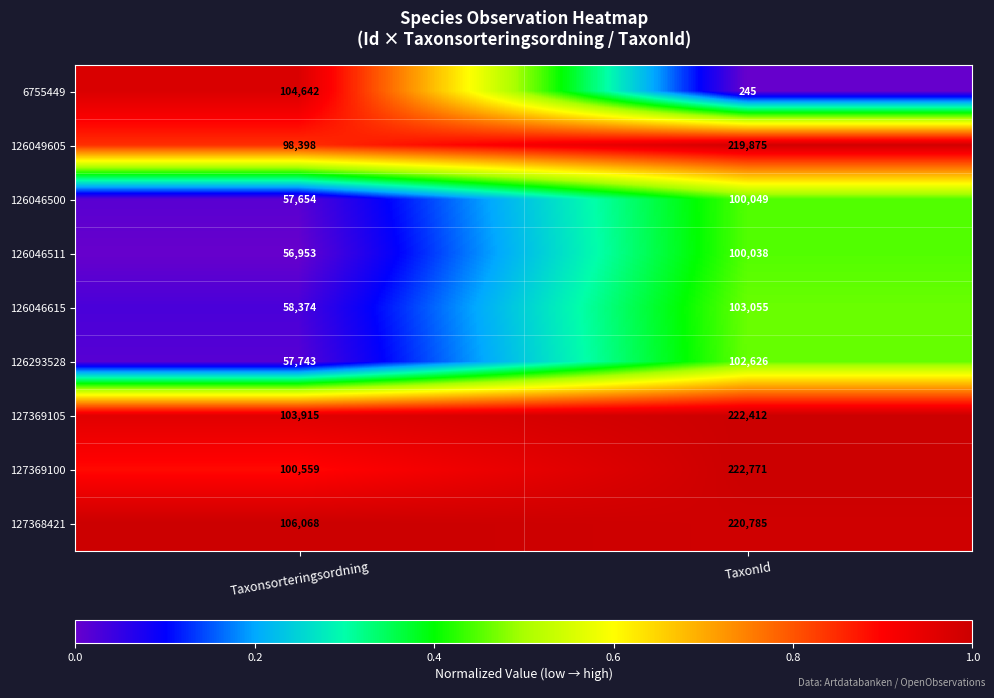

Is the value of 126046500 at Taxonsorteringsordning greater than the value of 6755449 at TaxonId?

Yes